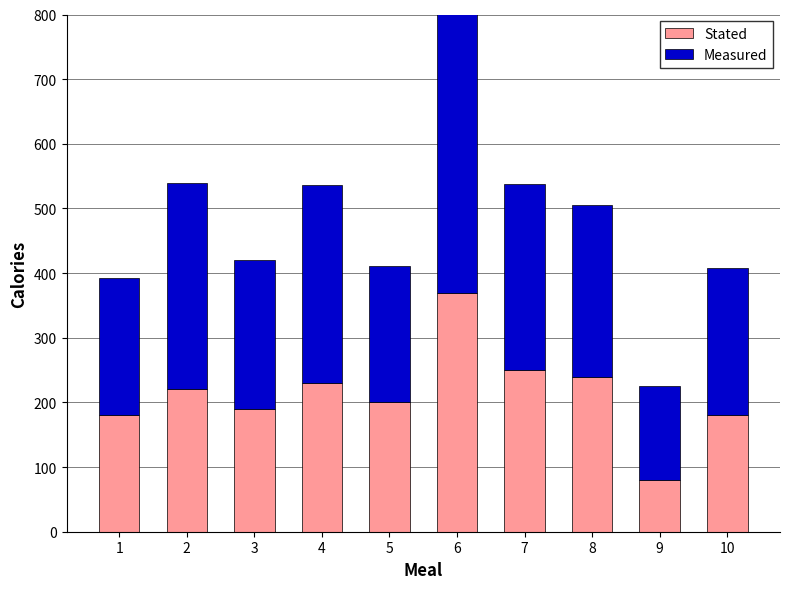

What is the value of the Stated bar at the 7th from the left?

250